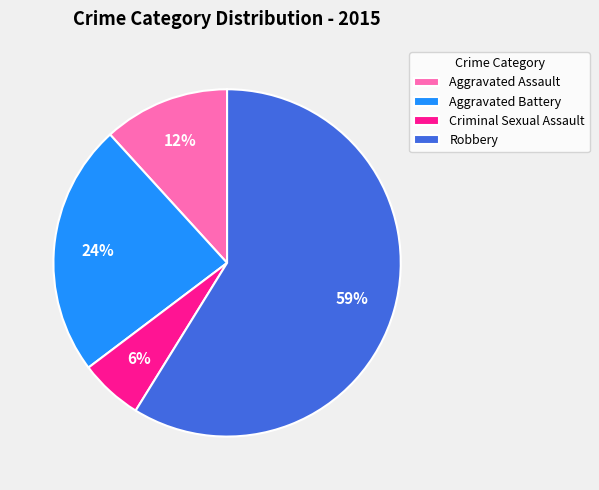

To the nearest percent, what is the difference between the Criminal Sexual Assault and Aggravated Battery slice percentages?

18%